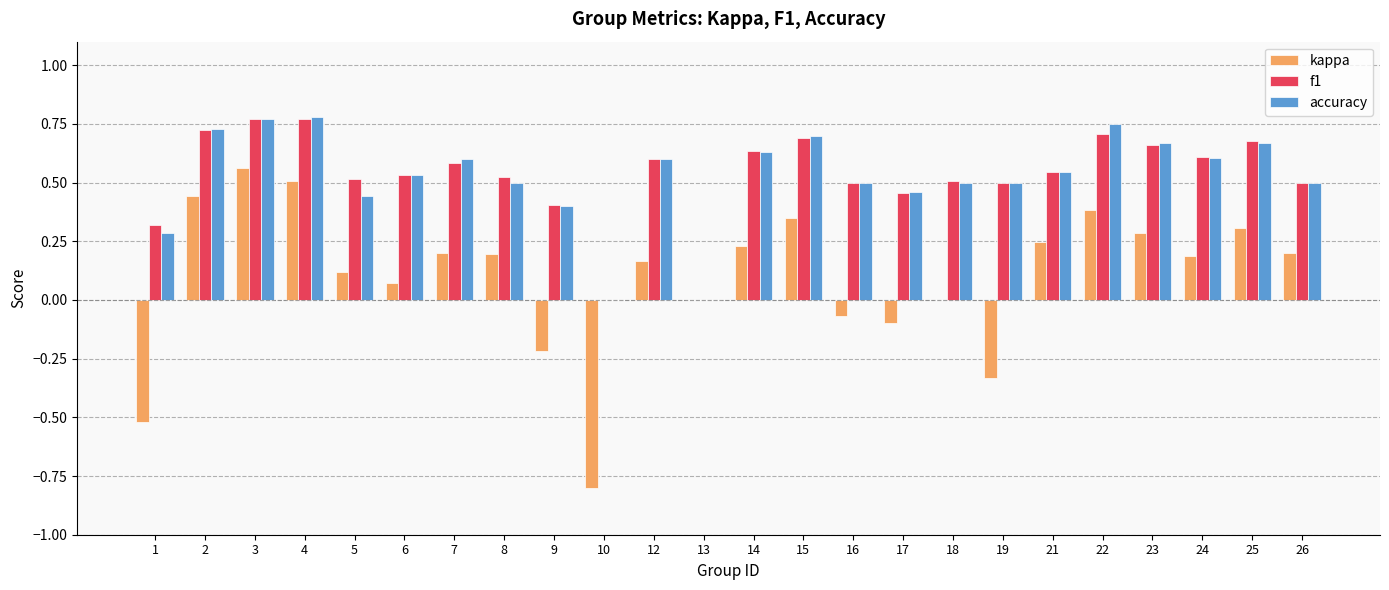

Are the bars horizontal?

No